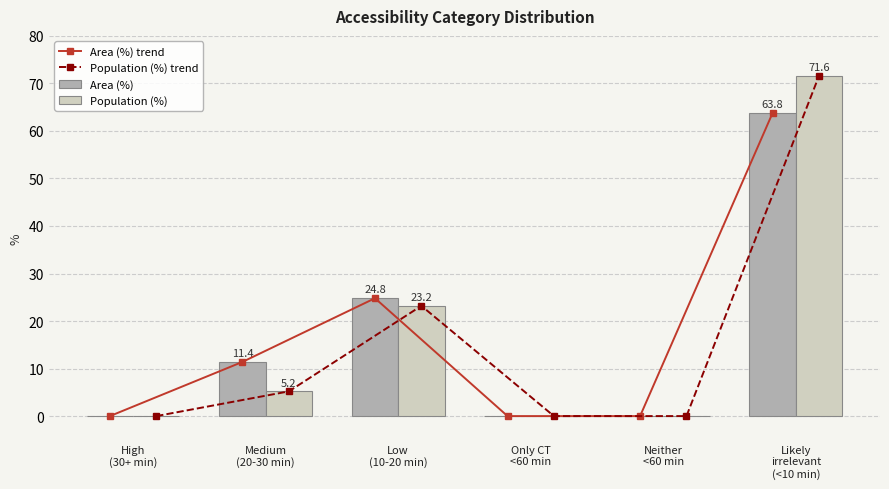

List the series in order of their peak value, lowest first.

Area (%) trend, Area (%), Population (%) trend, Population (%)